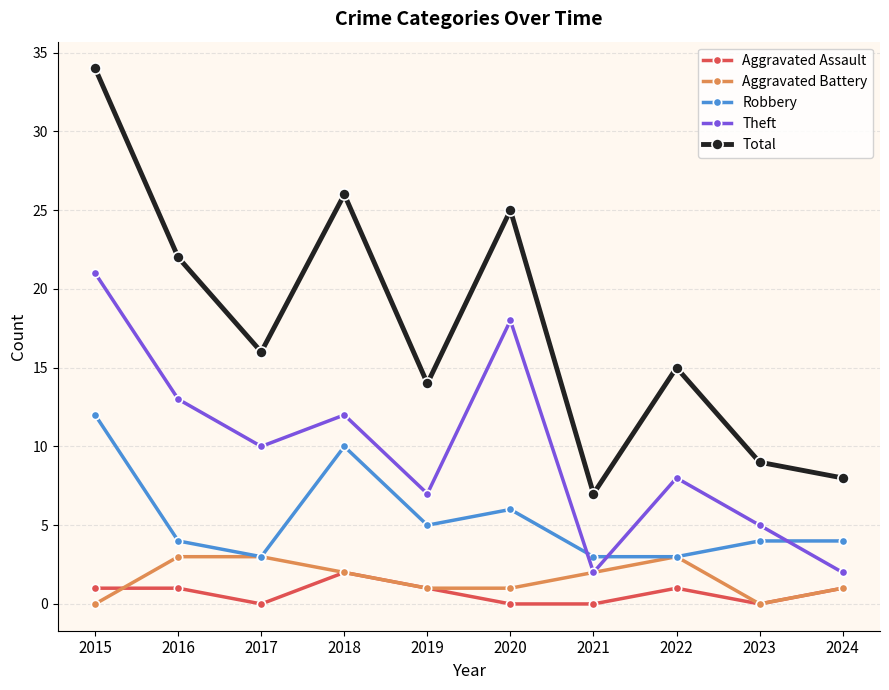

Where is the first local minimum for Robbery?

2017